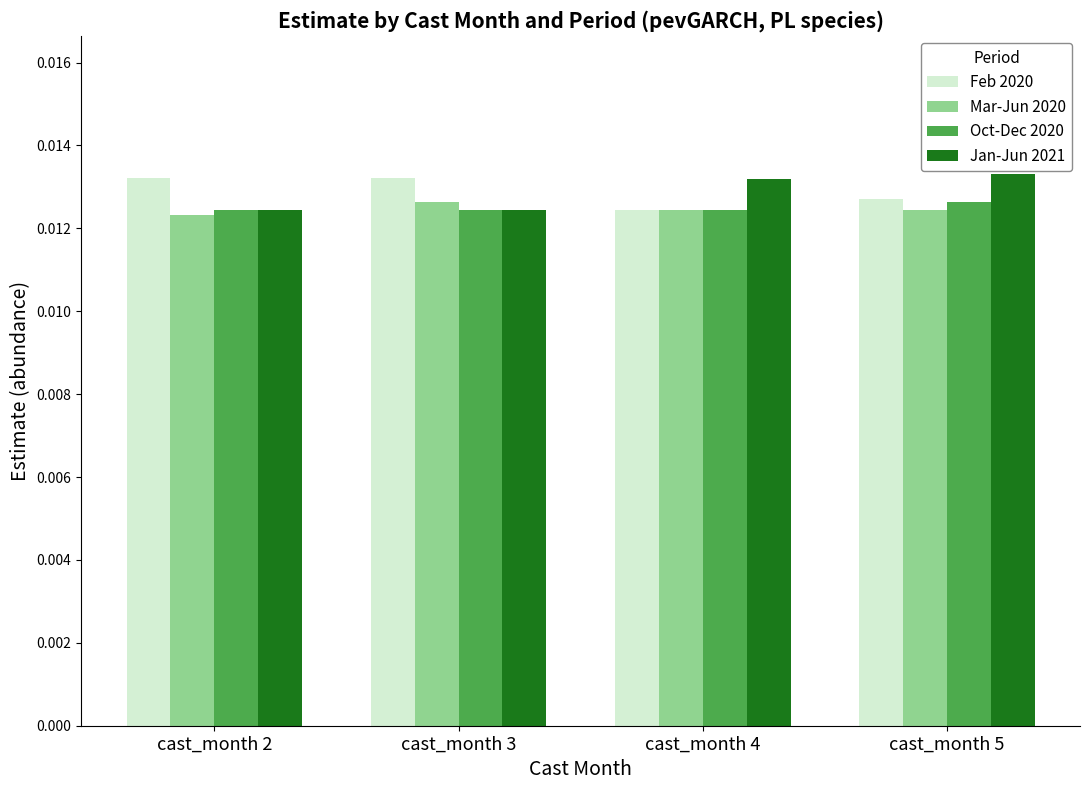

At how many categories does at least one series exceed 0?

4